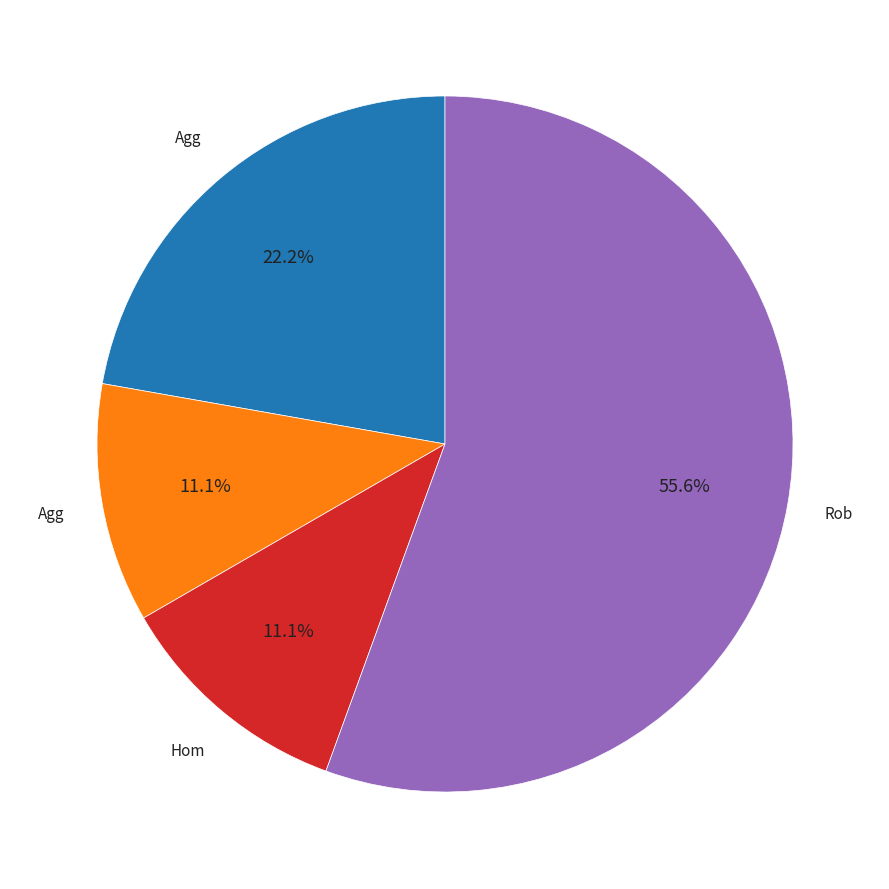

Is there any slice that represents more than half of the pie?

Yes